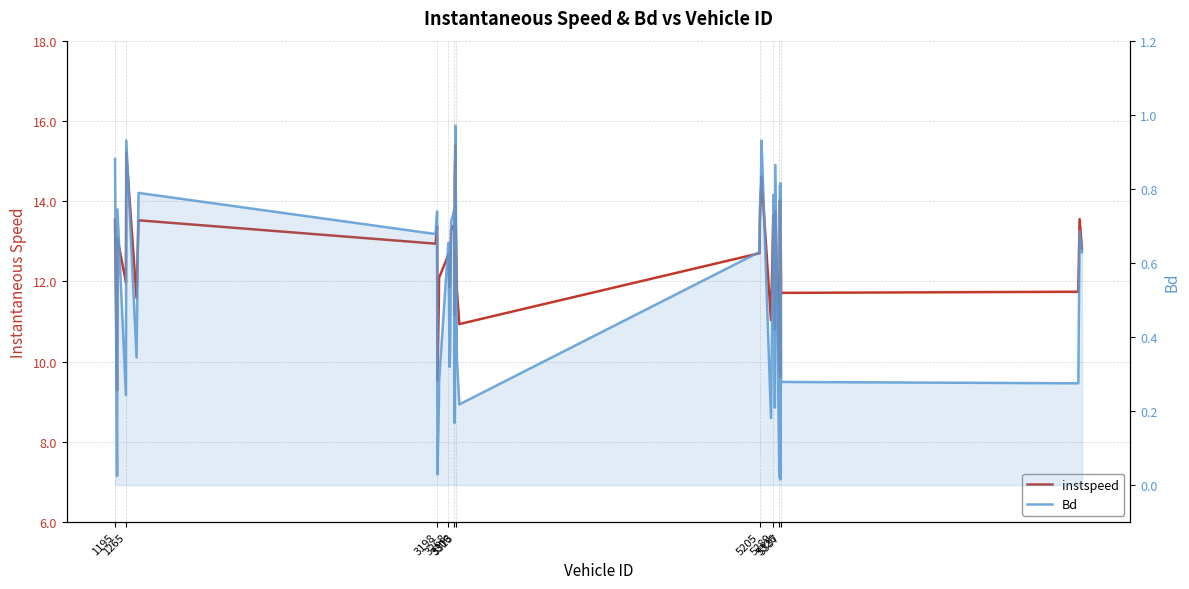

Which series has the largest total across all categories?

instspeed